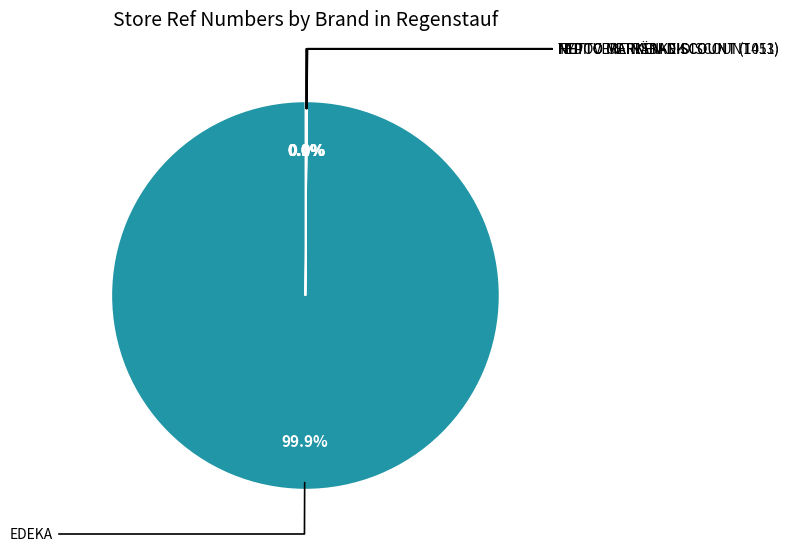

Is there a majority slice in this chart?

Yes